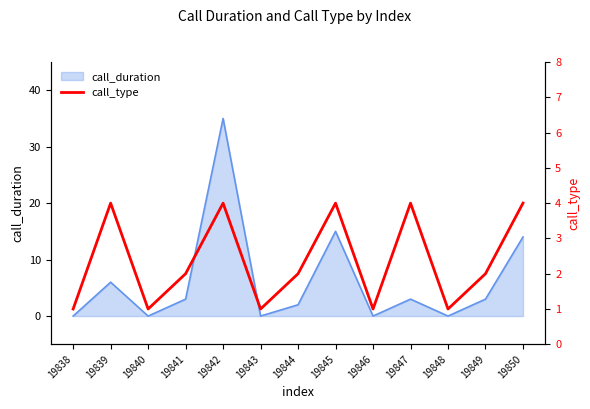

Does the chart have visible grid lines?

No